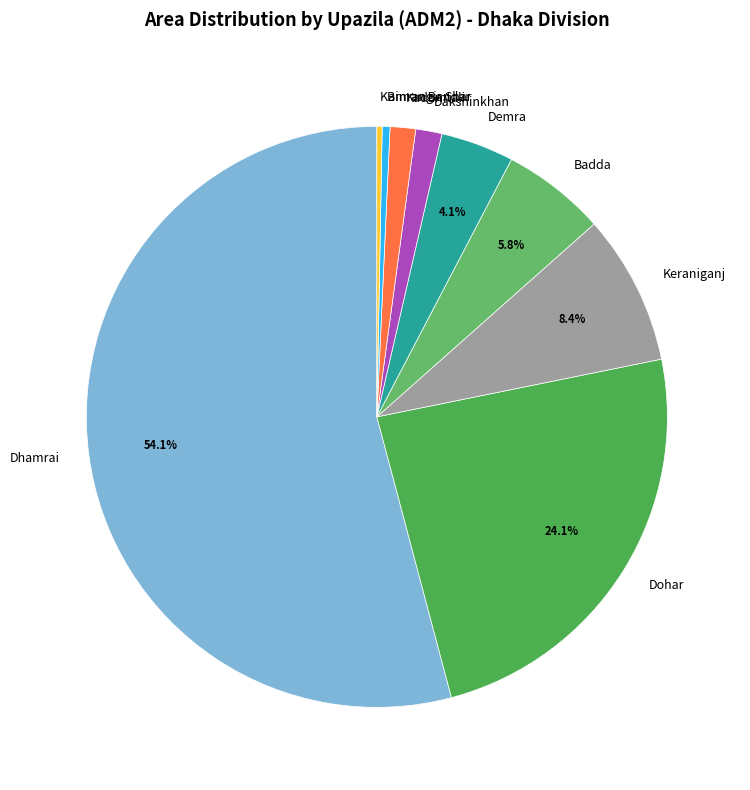

Count the number of slices in the pie.

9